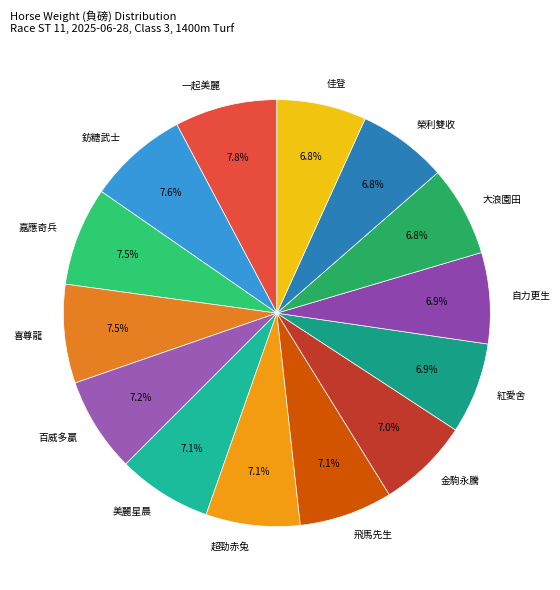

True or false: 佳登 accounts for 16% of the total.

False